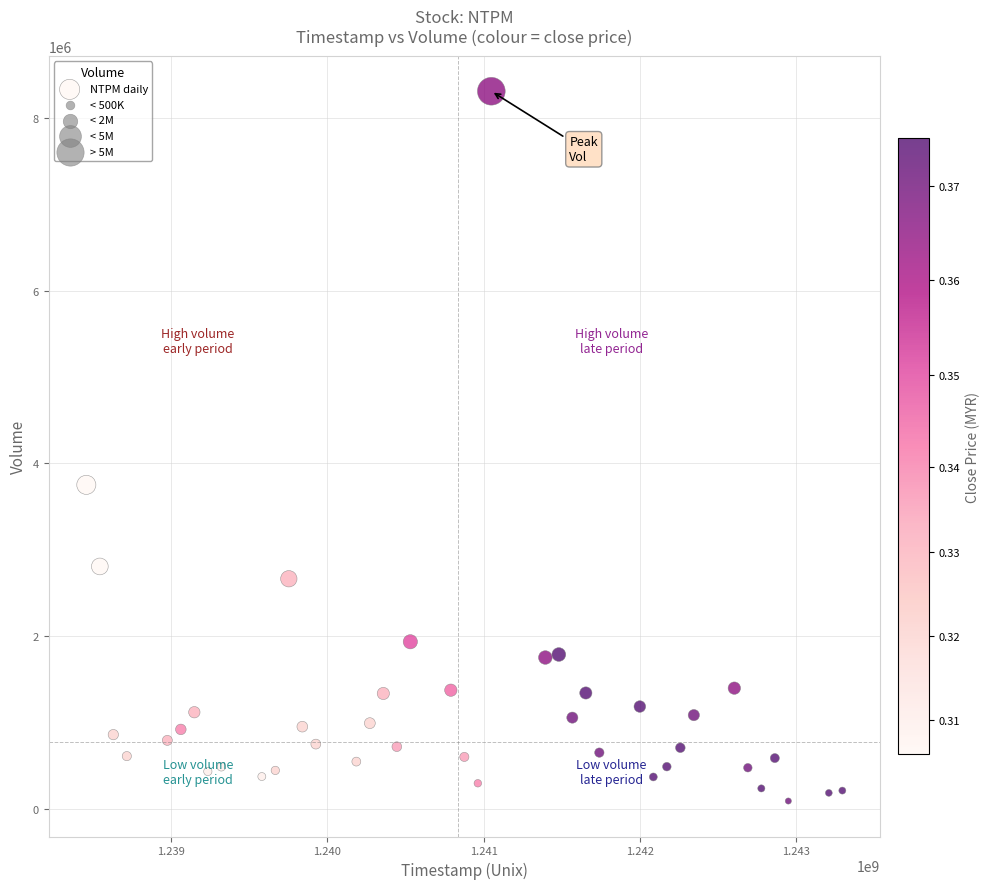

What Y value in the scatter plot is closest to 4200750?

3752097